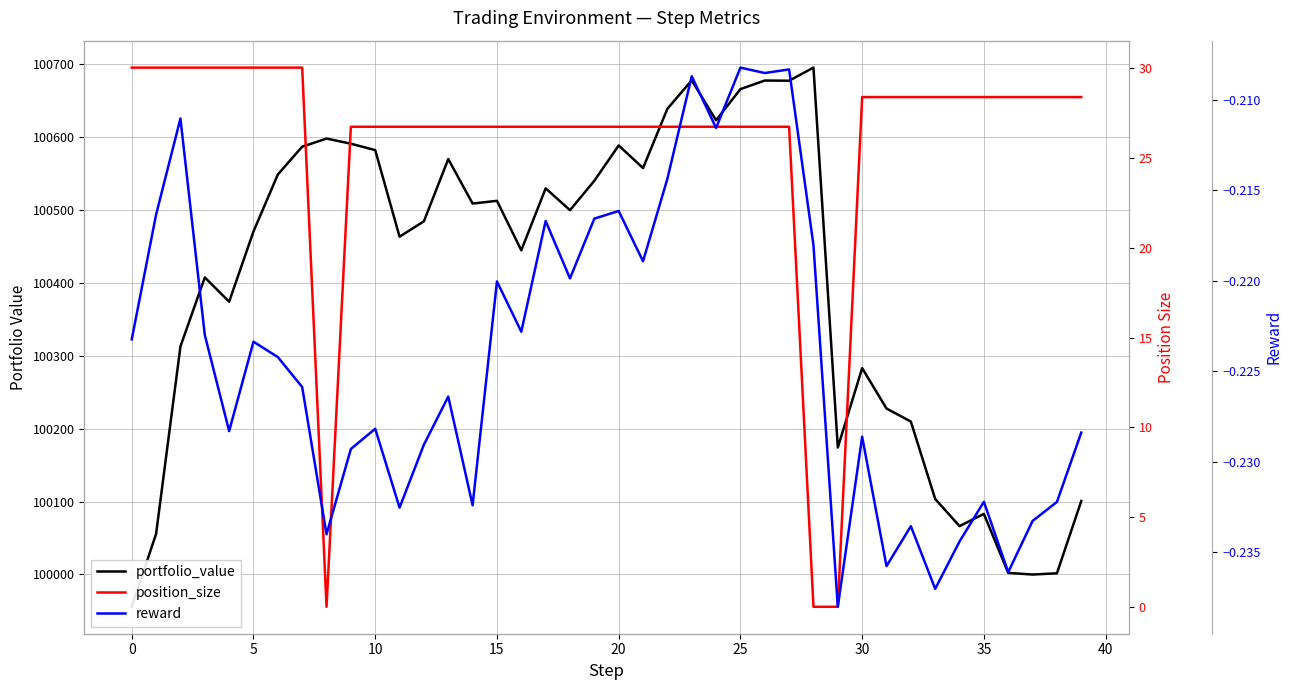

The value of position_size at 0 is 15.1. True or false?

False